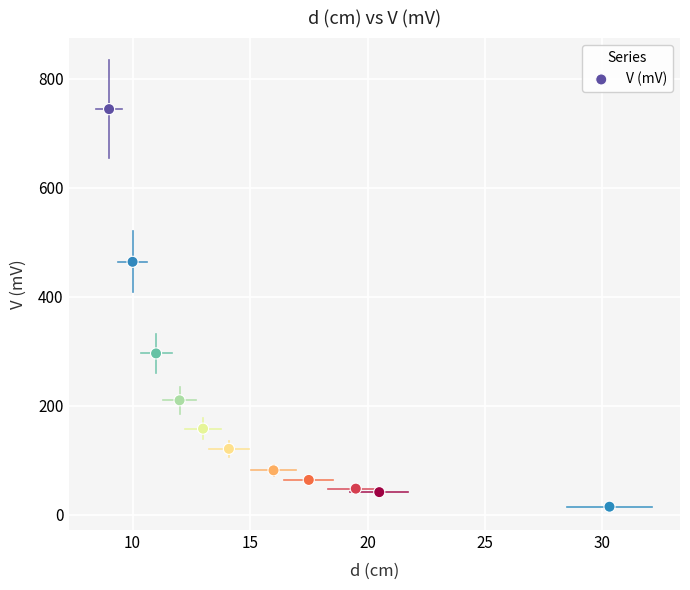

What is the range of Y values (max minus min)?

729.1